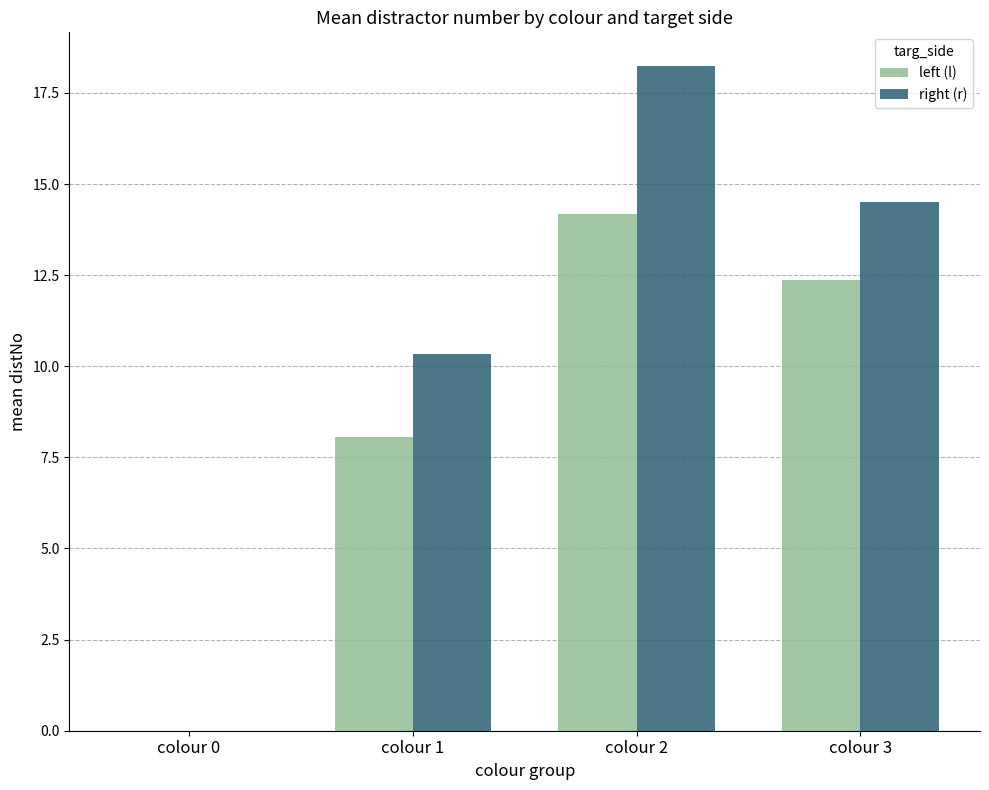

What is the highest value of the left (l) series?

14.2